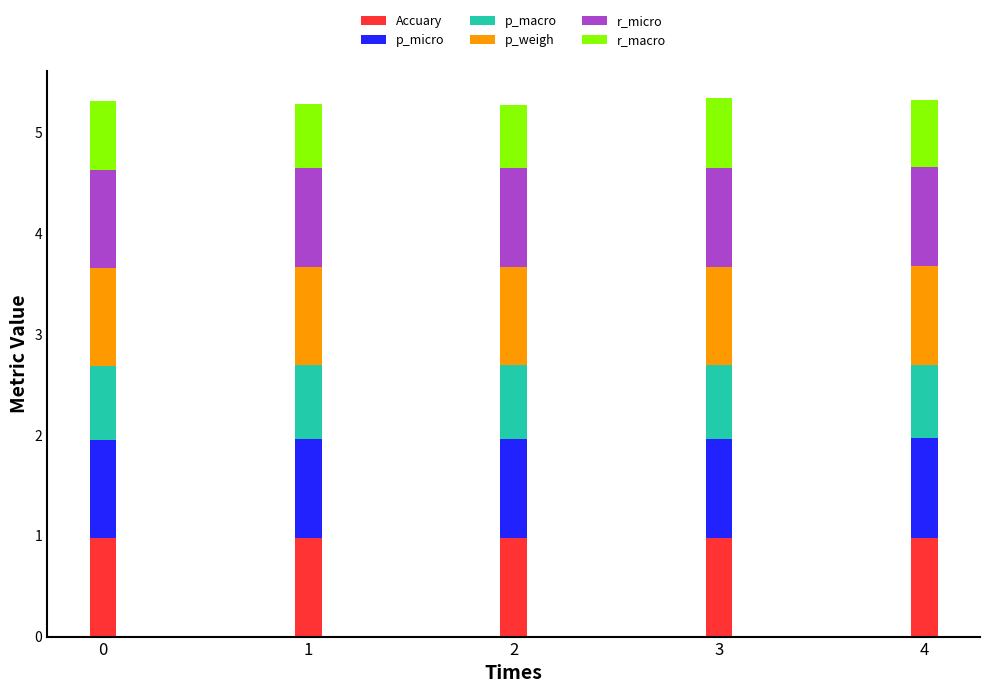

What is the total value across all series at 3?

5.3